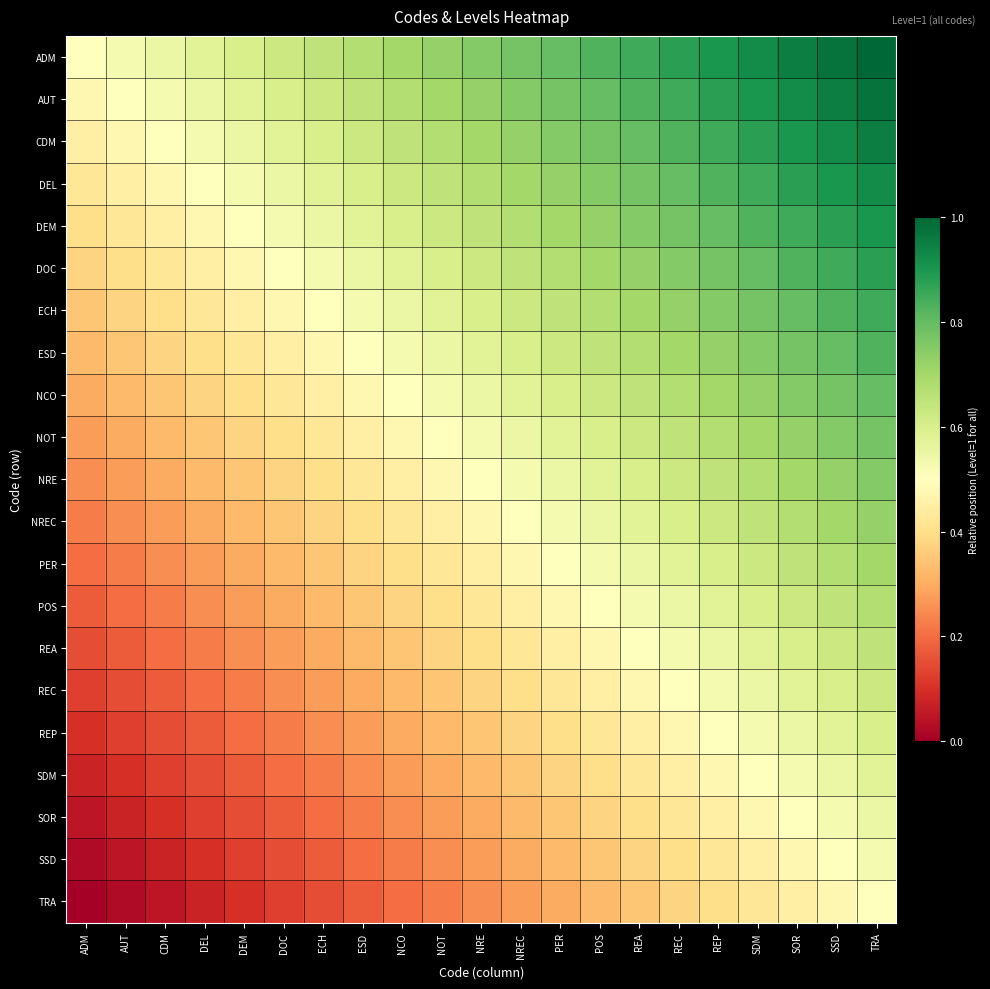

At which category does the chart reach its minimum across all series?

ADM